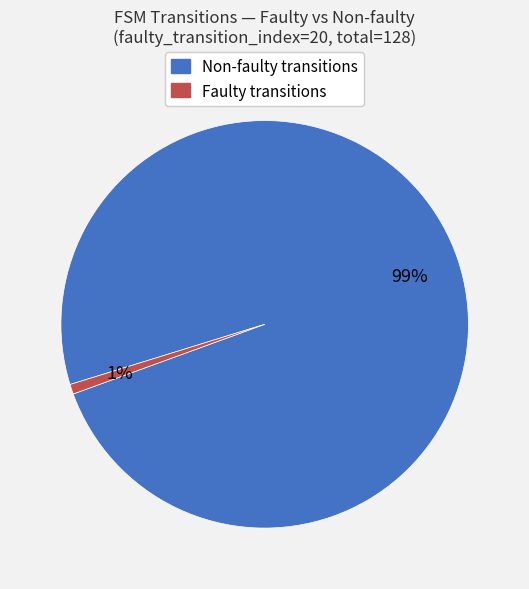

Count the number of slices in the pie.

2